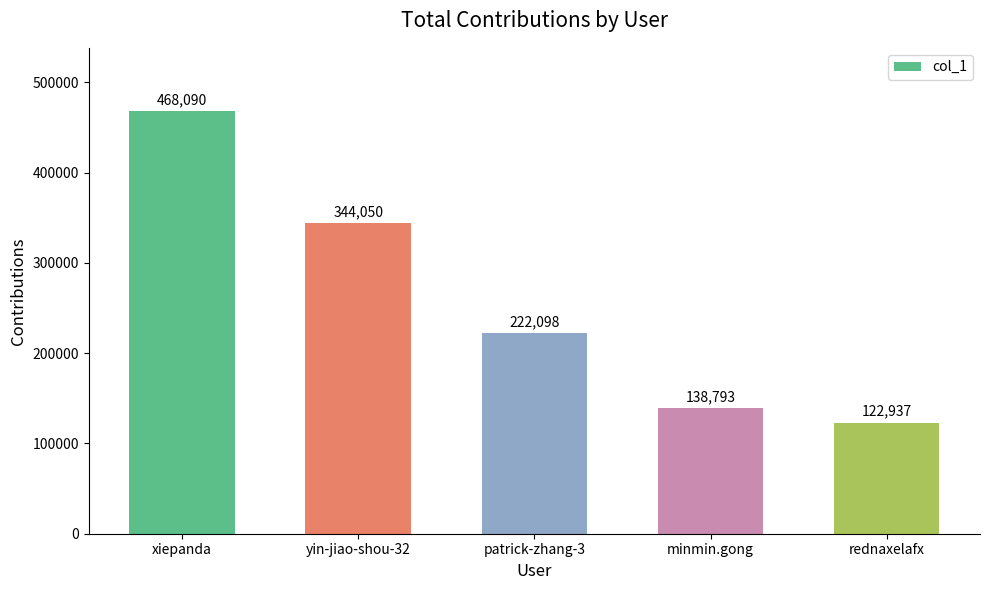

Rank the categories by value from lowest to highest.

rednaxelafx, minmin.gong, patrick-zhang-3, yin-jiao-shou-32, xiepanda